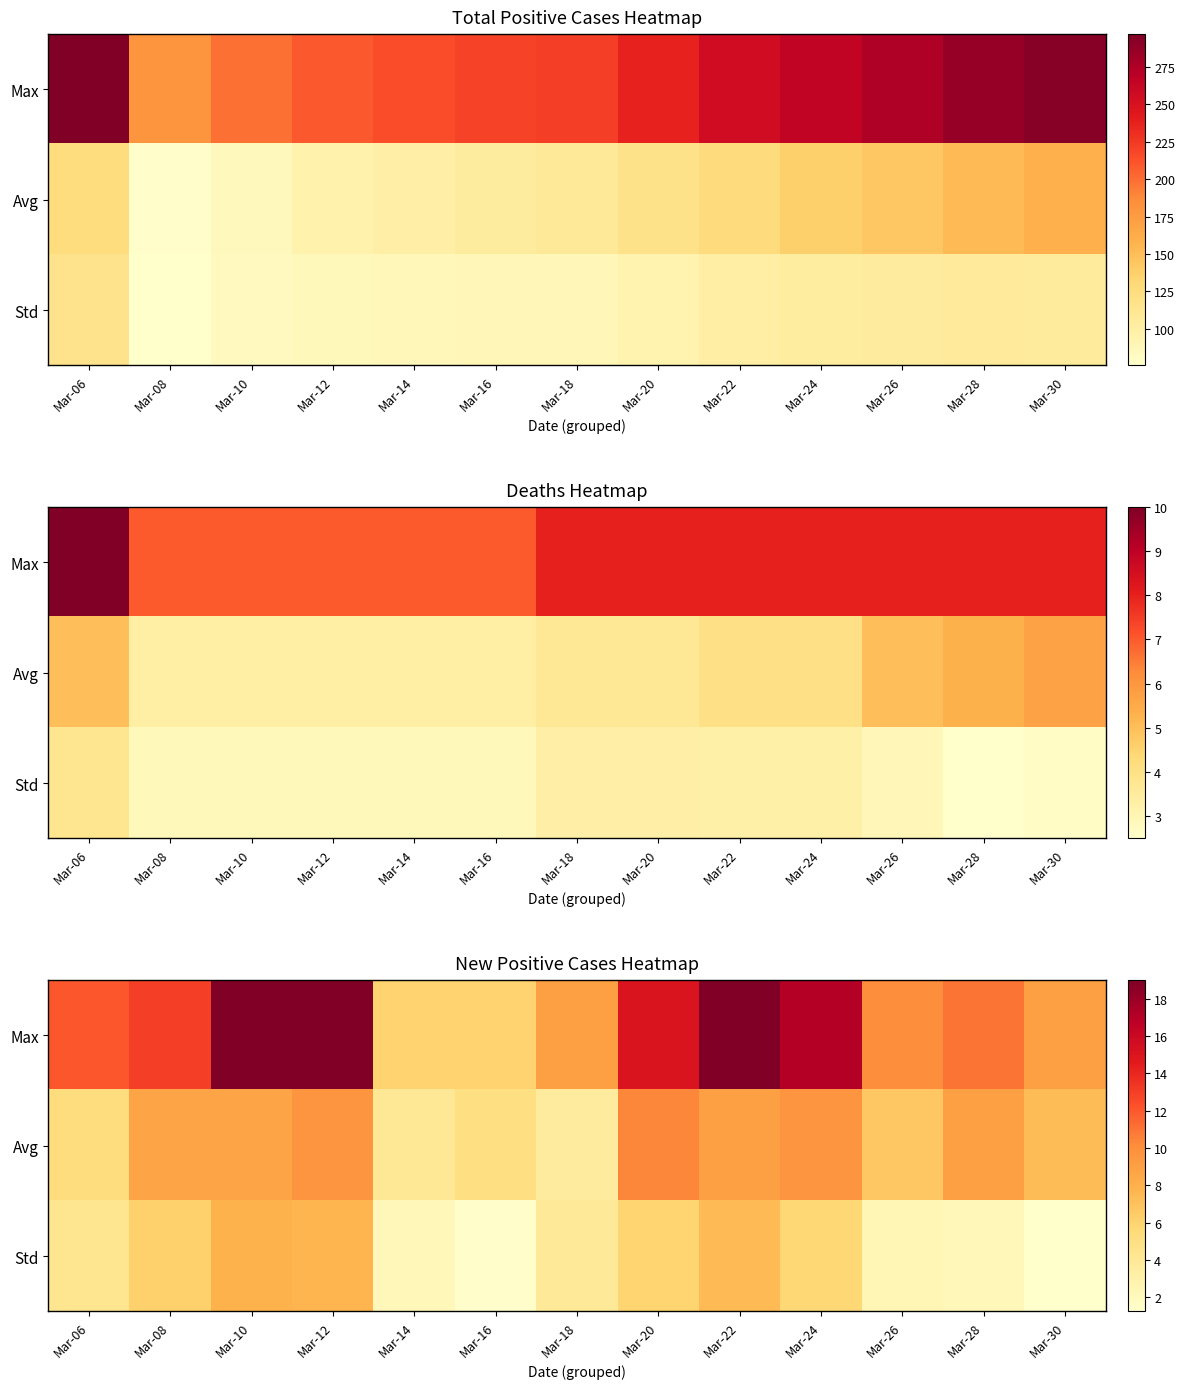

At which category does the chart reach its minimum across all series?

Mar-30